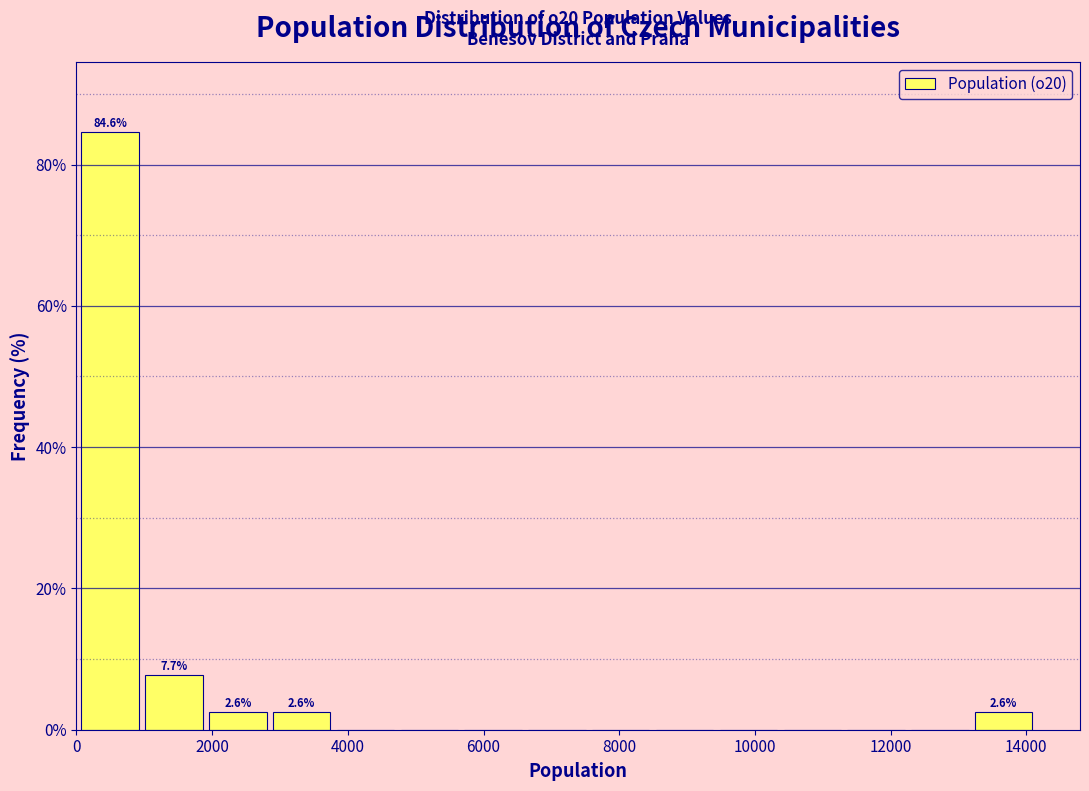

Over which range of the x-axis is the bar tallest?

0 to 1000